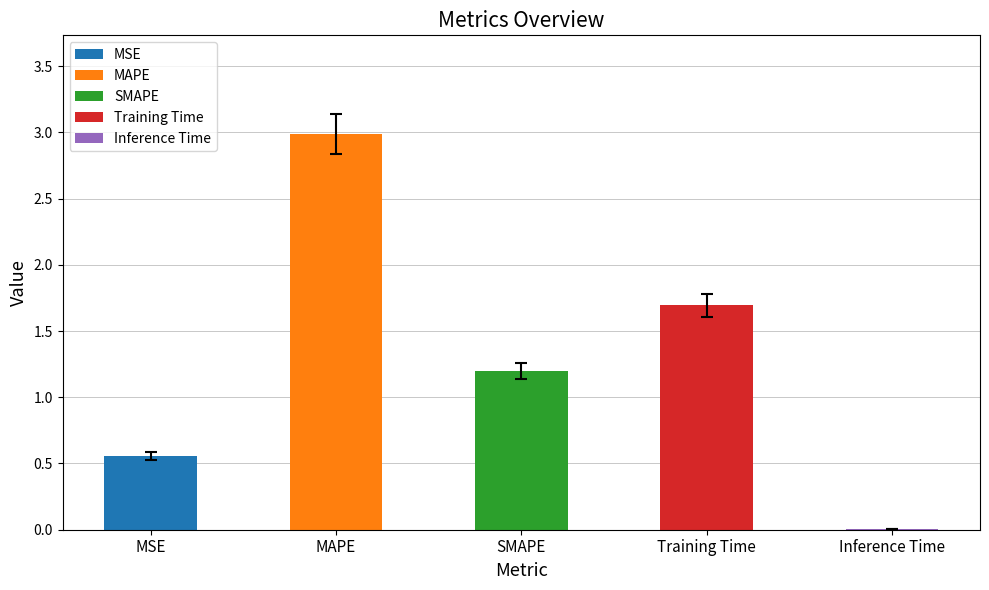

Is it true that the value at MSE is 0.9?

False